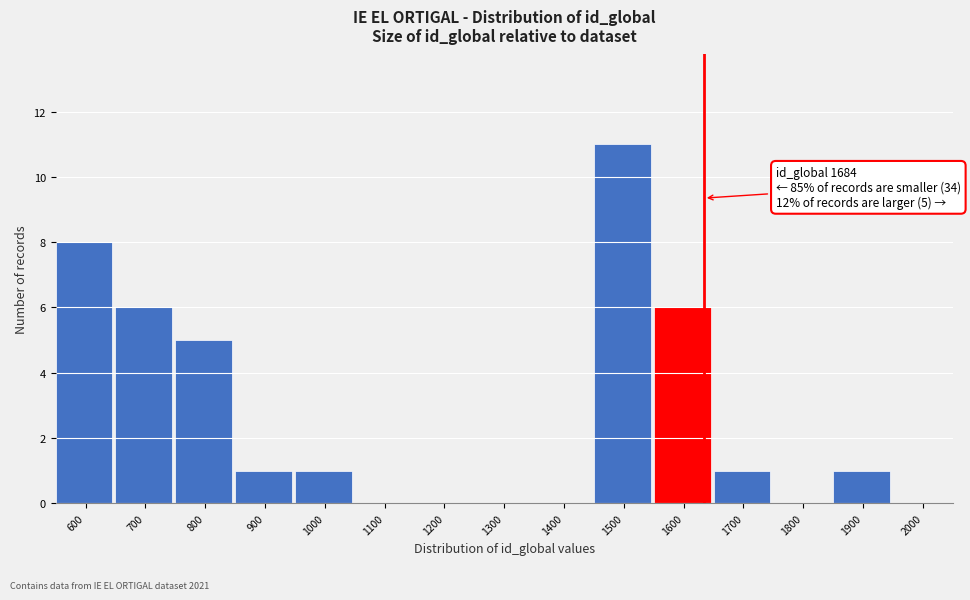

Reading left to right, what are all the values shown in this chart?

600=8	700=6	800=5	900=1	1000=1	1100=0	1200=0	1300=0	1400=0	1500=11	1600=6	1700=1	1800=0	1900=1	2000=0